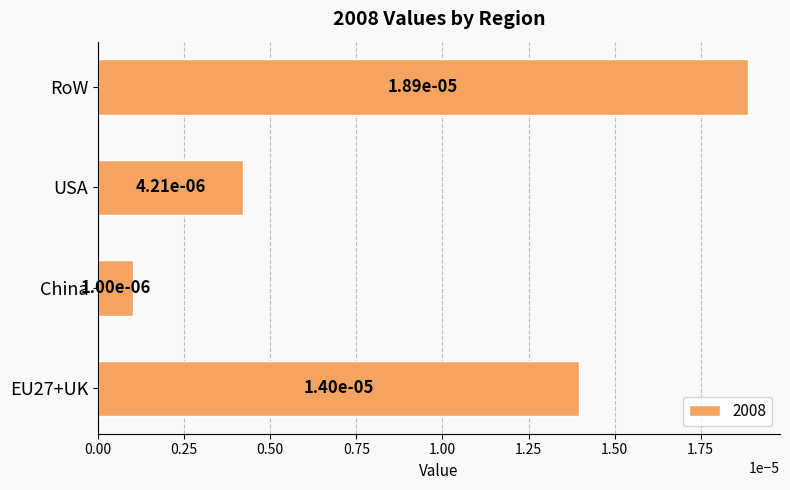

How many bars are there in total?

4